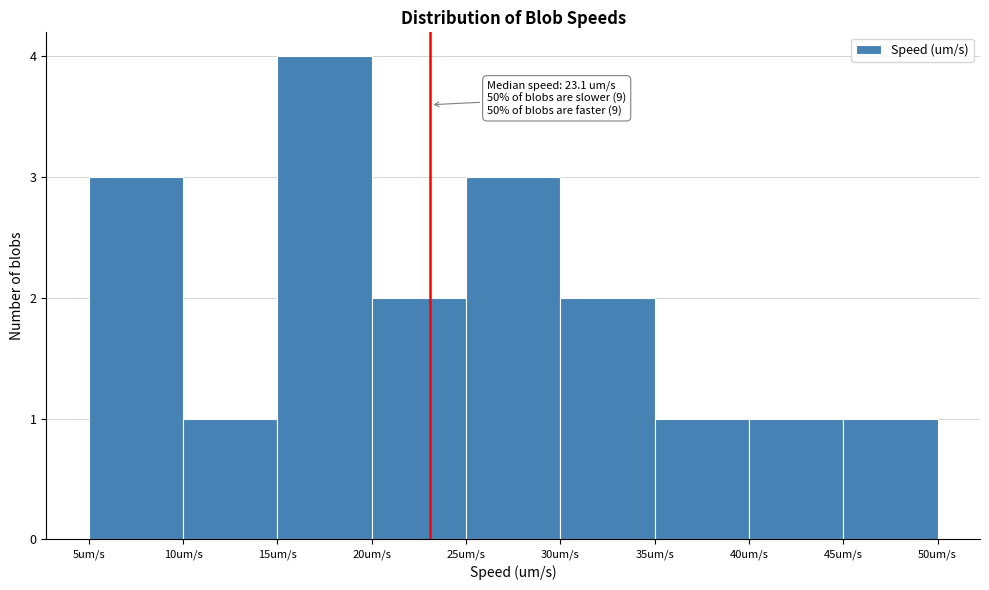

Which range on the x-axis has the tallest bar?

15 to 20